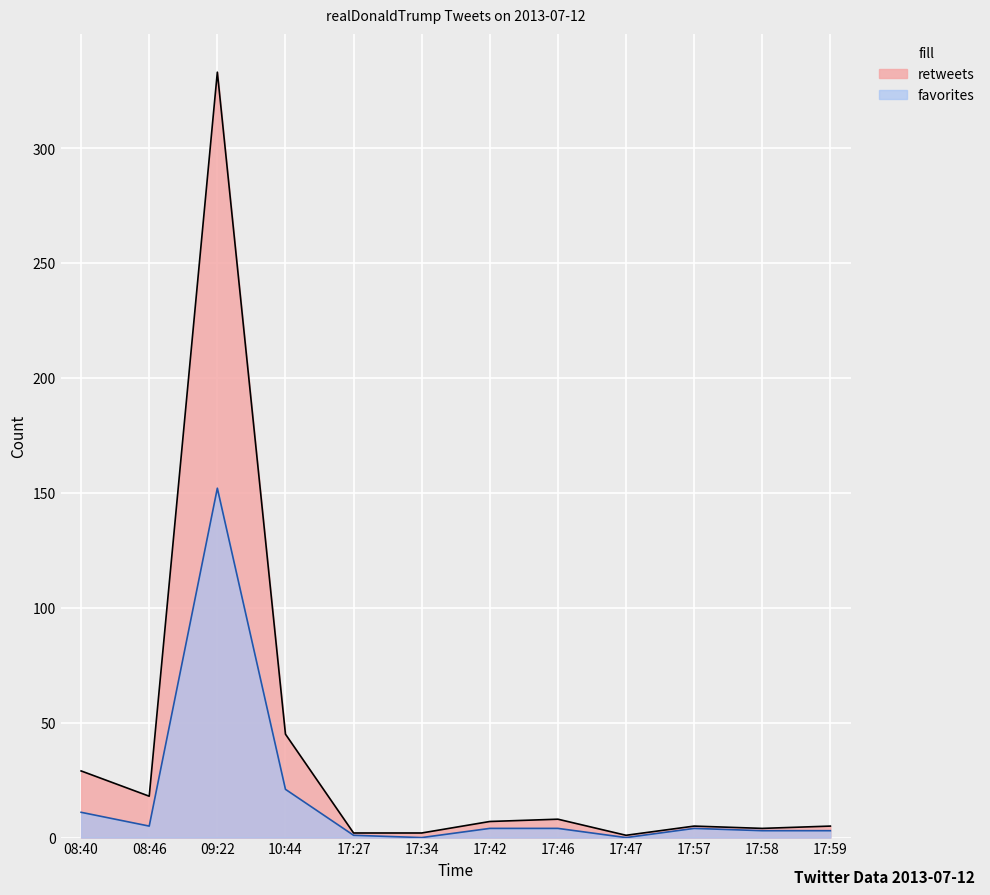

Reading right to left, transcribe all the data shown in this chart.

retweets: 5	4	5	1	8	7	2	2	45	333	18	29
favorites: 3	3	4	0	4	4	0	1	21	152	5	11